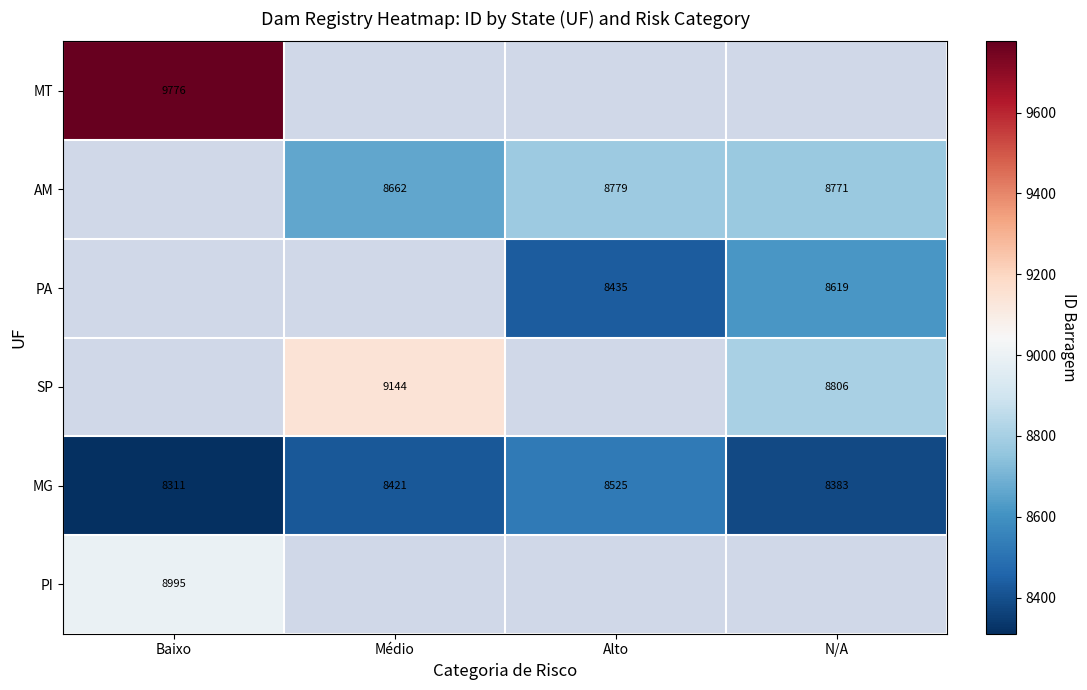

Read the MG value at Médio, to the nearest 5.

8420